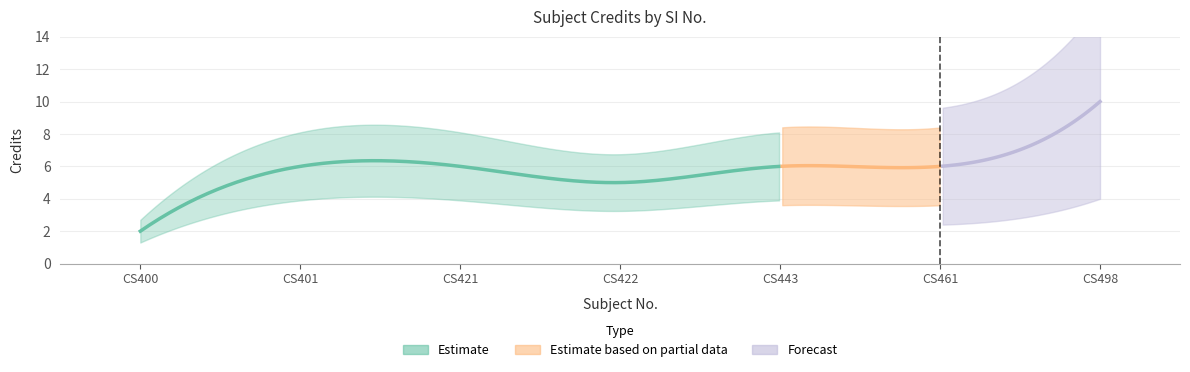

What is the change in value from CS401 to CS498?

+4